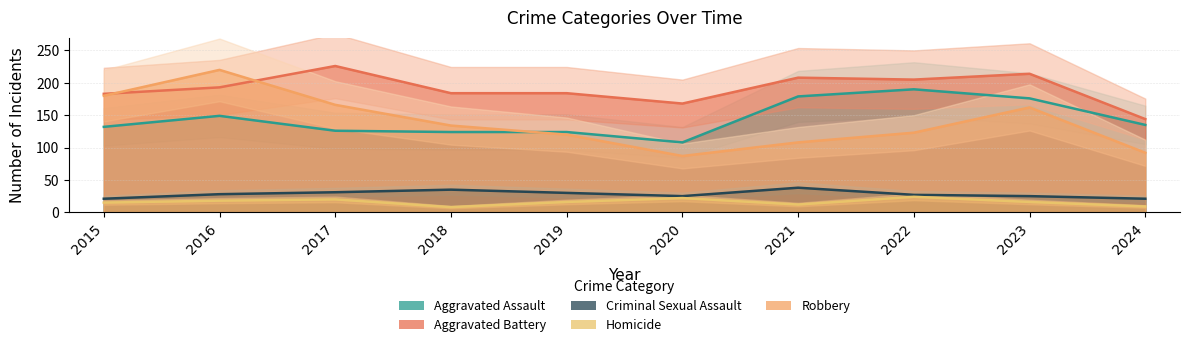

Is it true that Homicide equals 16 at 2023?

True